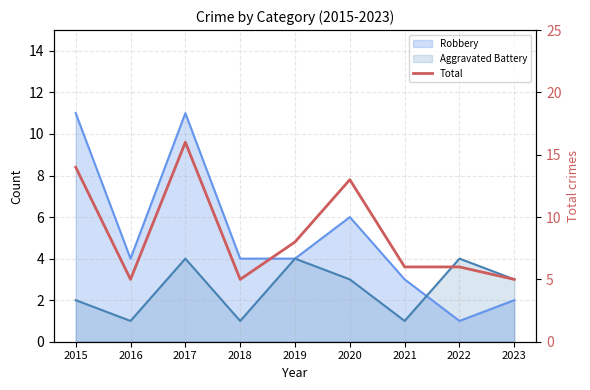

Is it true that the value at 2019 is 5?

False